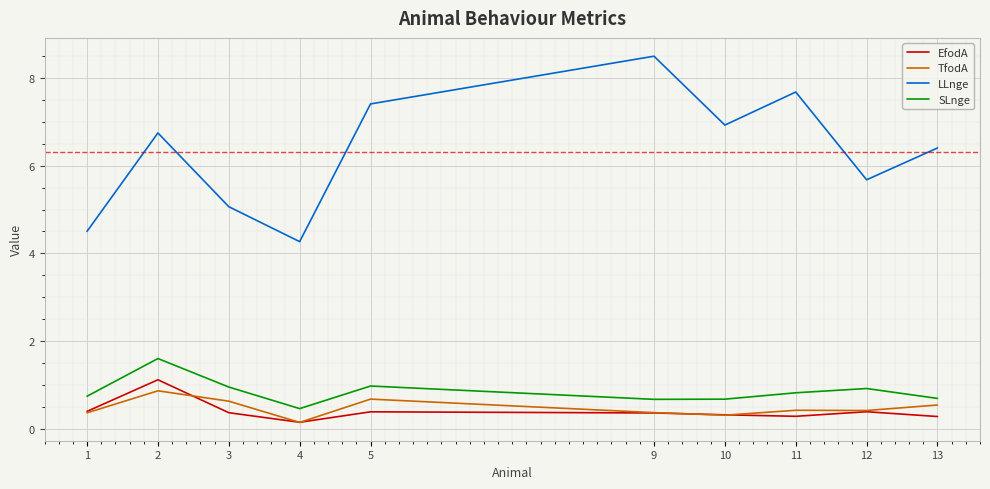

True or false: LLnge and EfodA intersect in this chart.

False